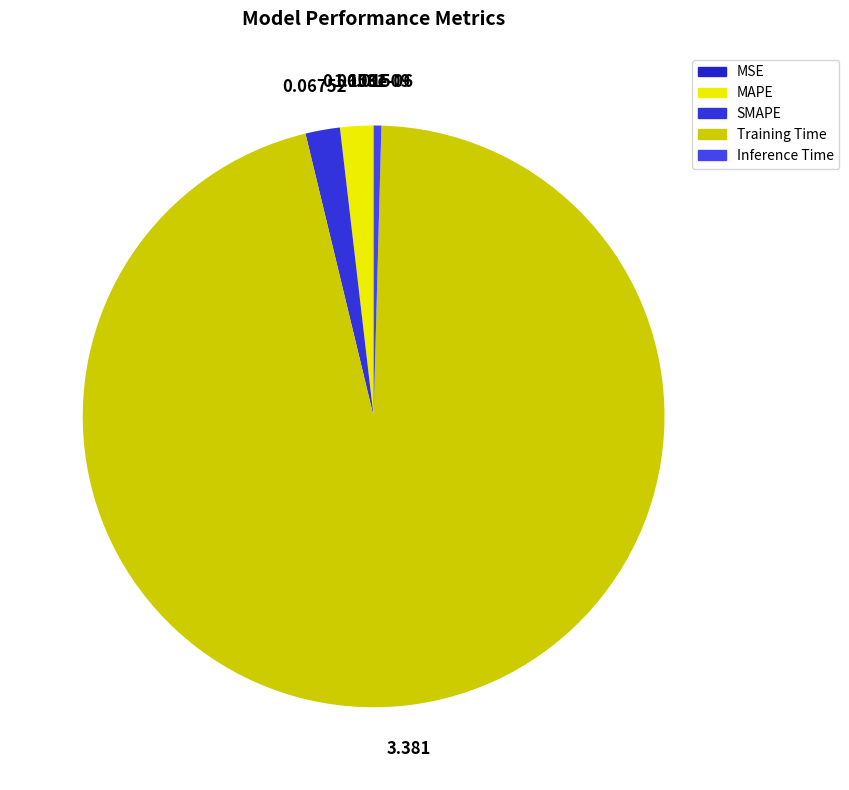

The Training Time slice represents 96% of the pie. True or false?

True